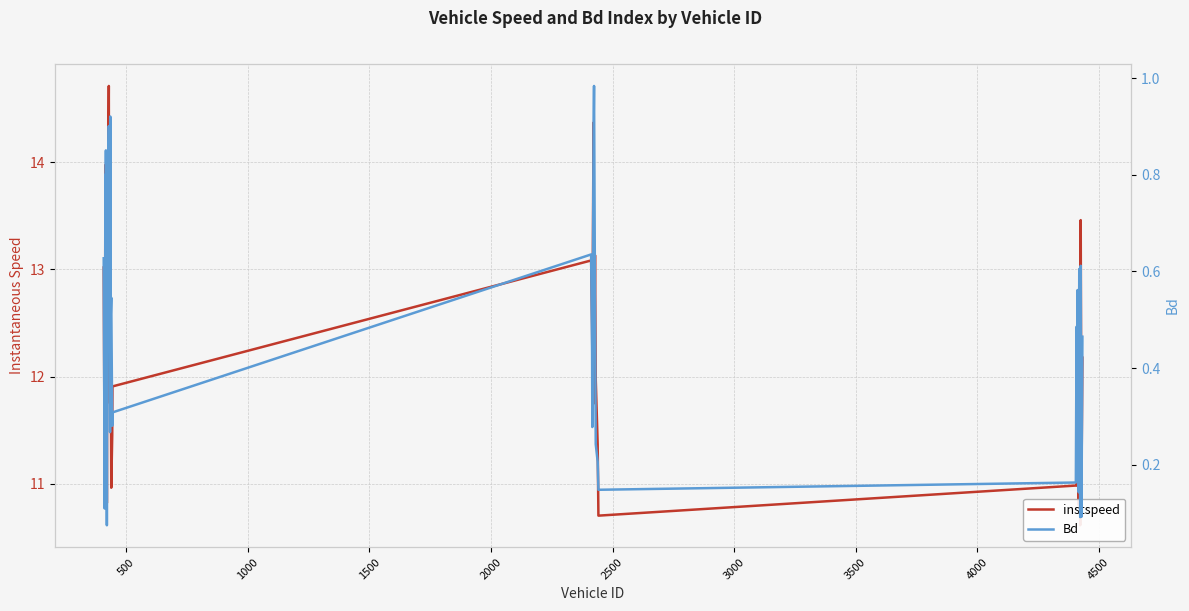

What are all the series names shown in the legend?

instspeed, Bd